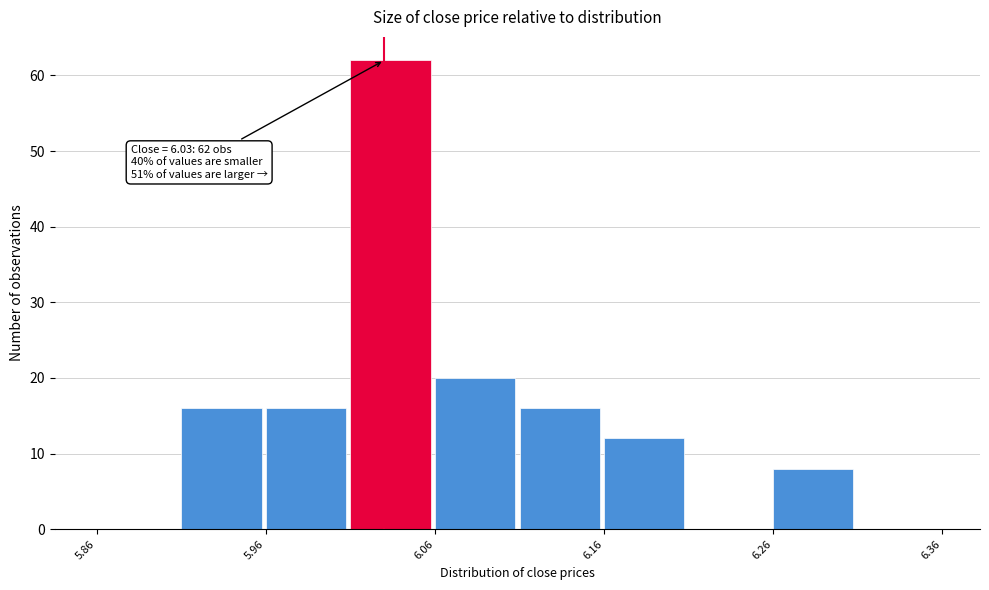

Which range on the x-axis has the tallest bar?

6.01 to 6.06